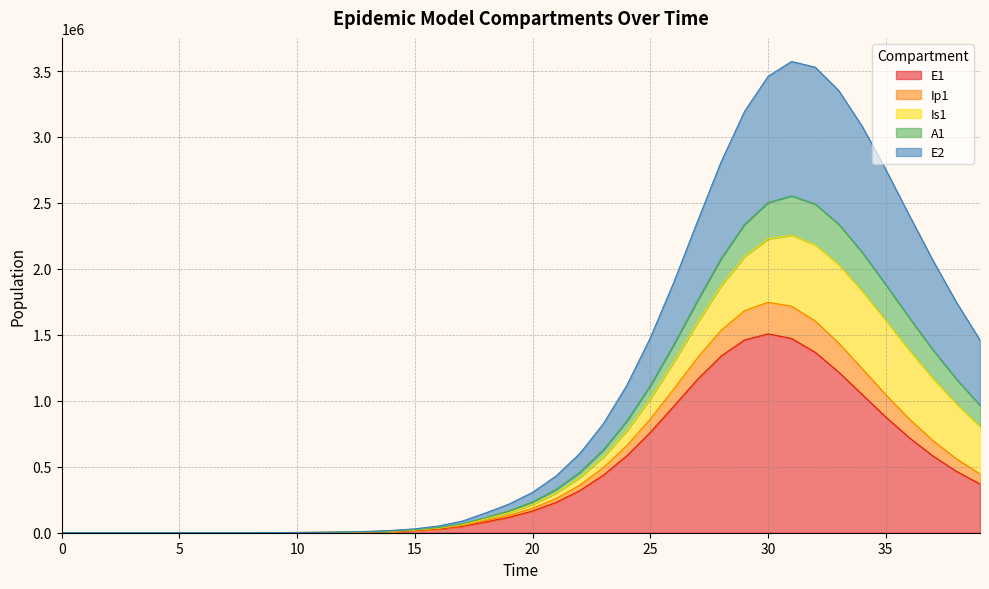

What is the maximum value for E1?

1507541.8